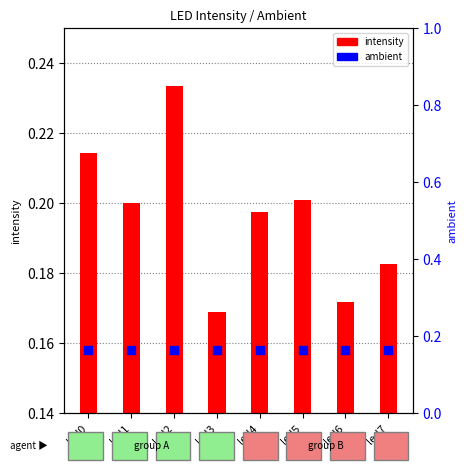

Which series contains the lowest Y value?

ambient